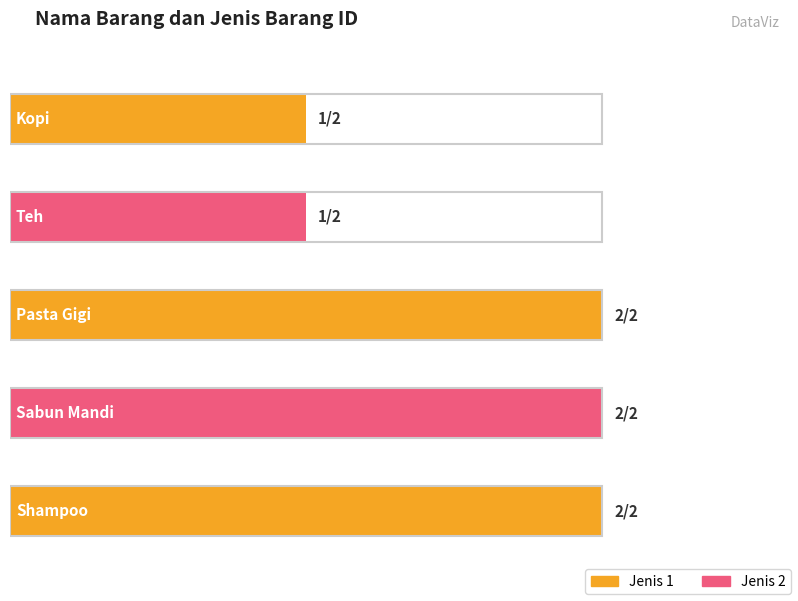

The value at Teh is 1. True or false?

True